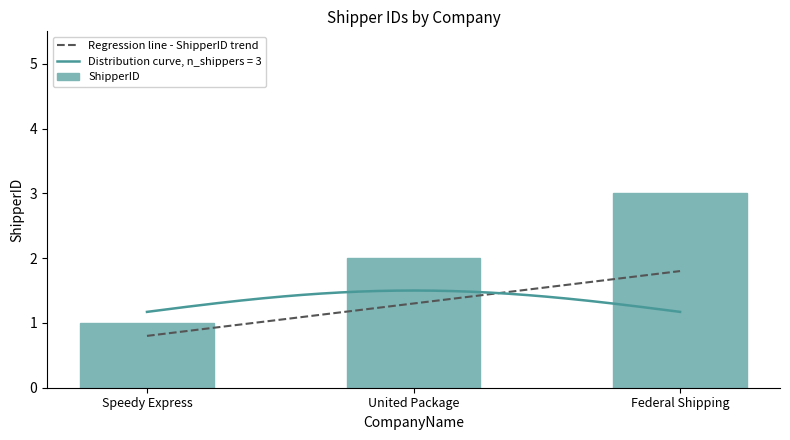

Rank the categories by value from lowest to highest.

Speedy Express, United Package, Federal Shipping